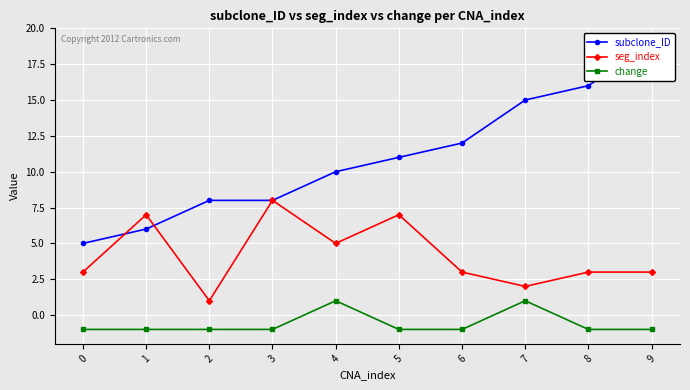

Which has a higher value, 9 or 6?

9